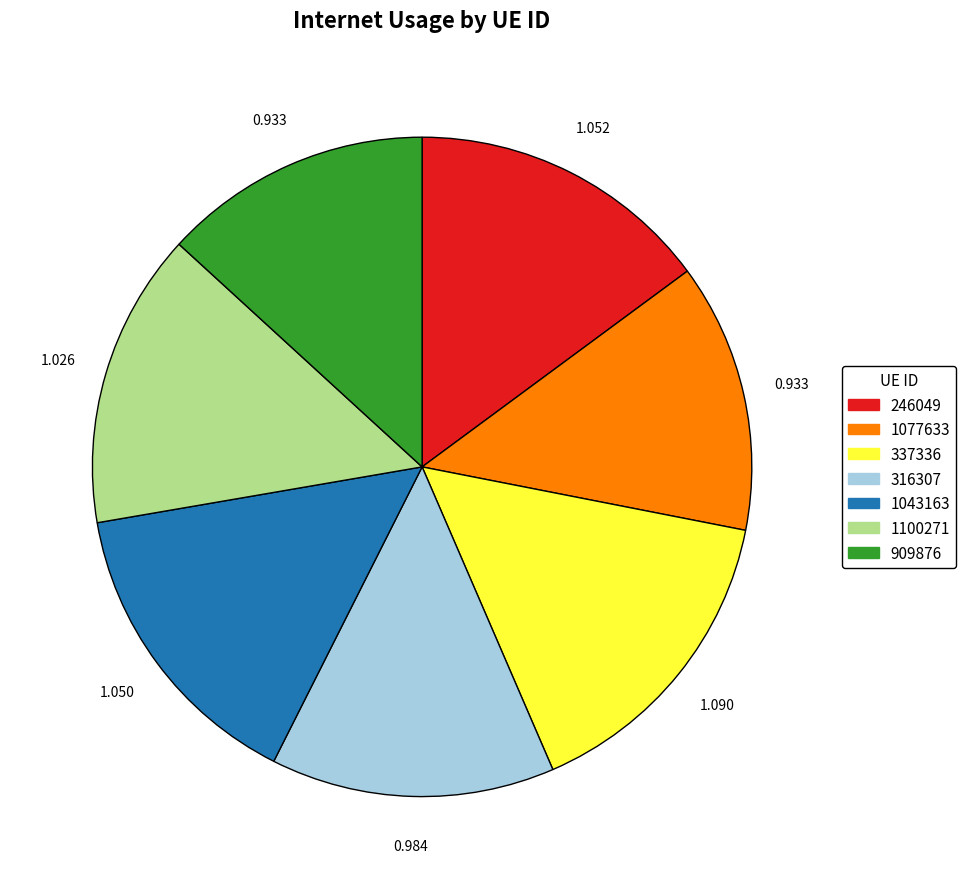

Is it true that 246049 is 15% of the pie?

True